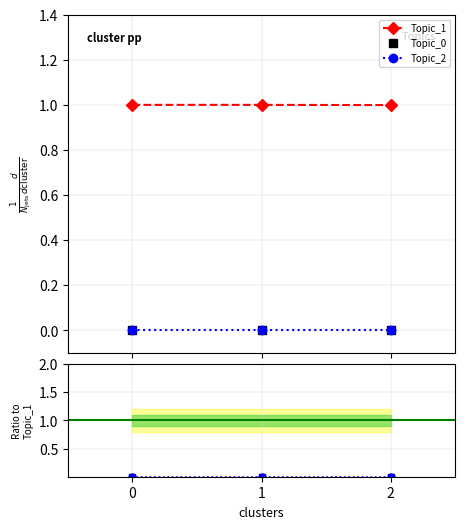

Reading left to right, extract all data points from this chart.

Topic_1: 1.0	1.0	1.0
Topic_0: 0.0	0.0	0.0
Topic_2: 0.0	0.0	0.0